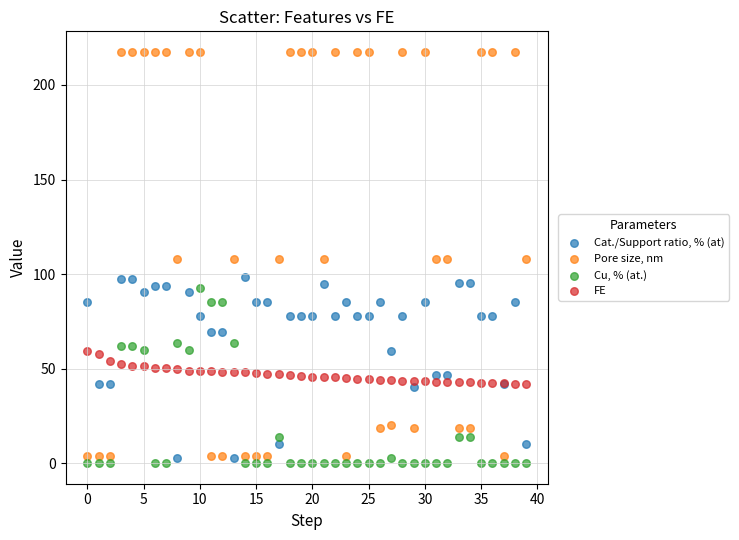

Which series has the largest Y range (max minus min)?

Pore size, nm